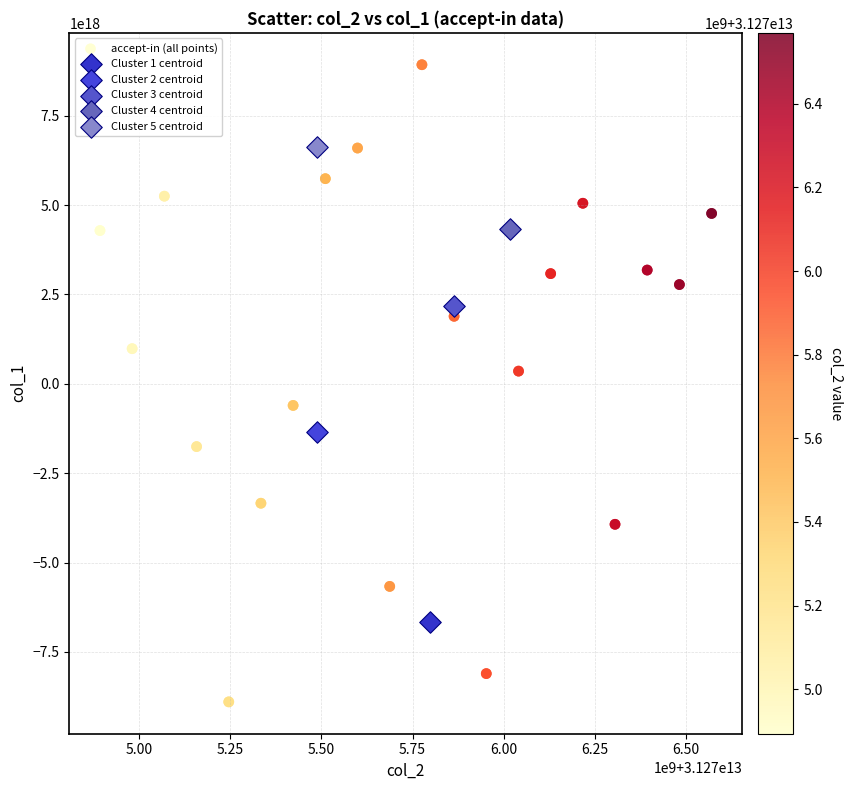

What are all the series names shown in the legend?

accept-in (all points), Cluster 1 centroid, Cluster 2 centroid, Cluster 3 centroid, Cluster 4 centroid, Cluster 5 centroid